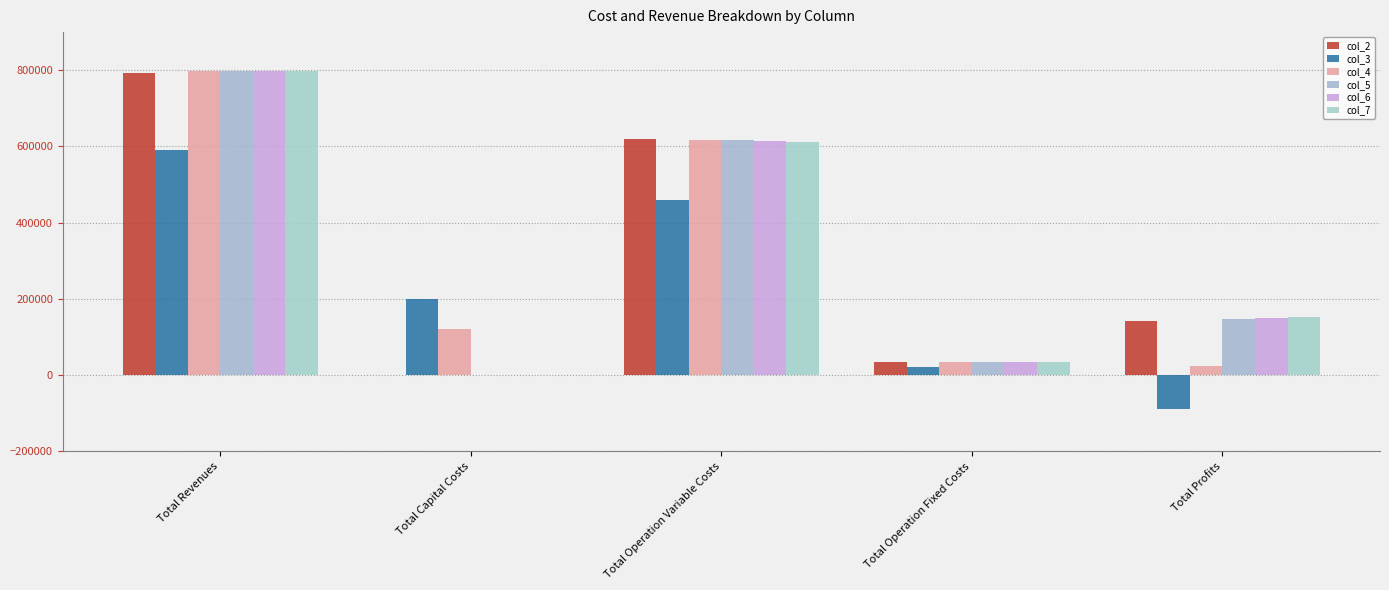

How many distinct data groups are displayed?

6